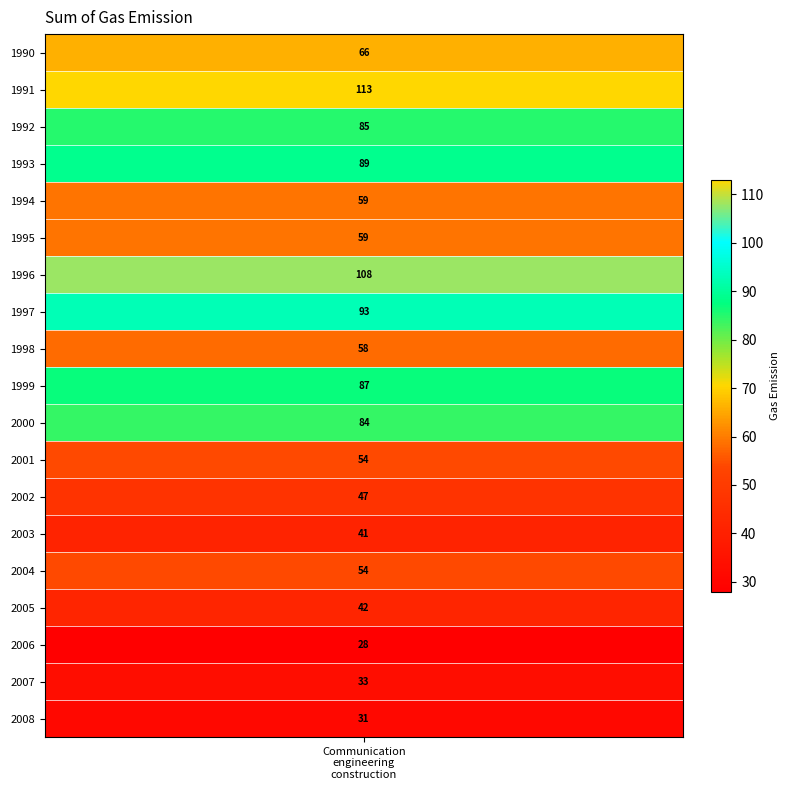

Which category has the highest value across all series?

1991